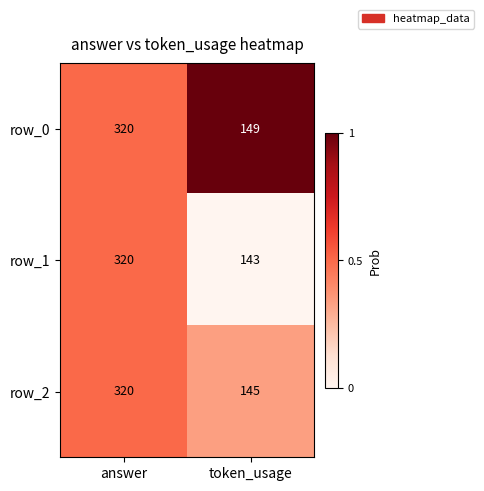

What is the sum of all row_1 values?

463